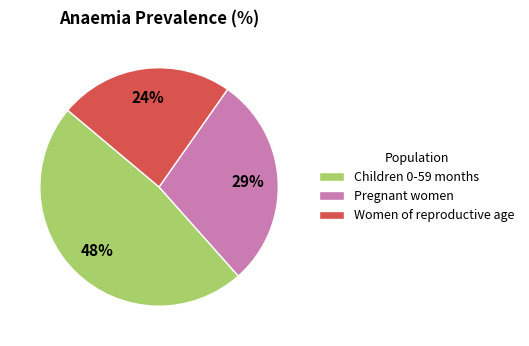

Which category has the smallest portion of the pie?

Women of reproductive age